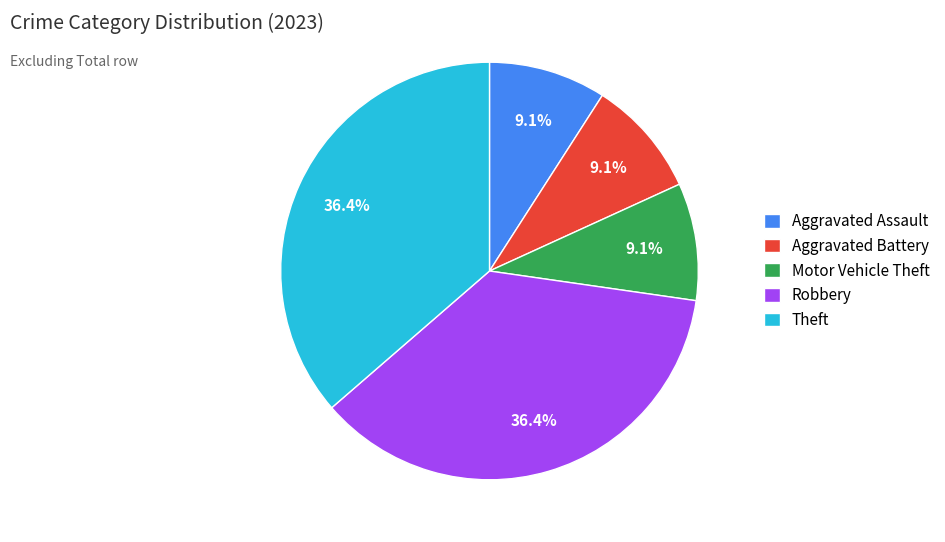

What portion of the pie excludes Aggravated Battery?

90.9%